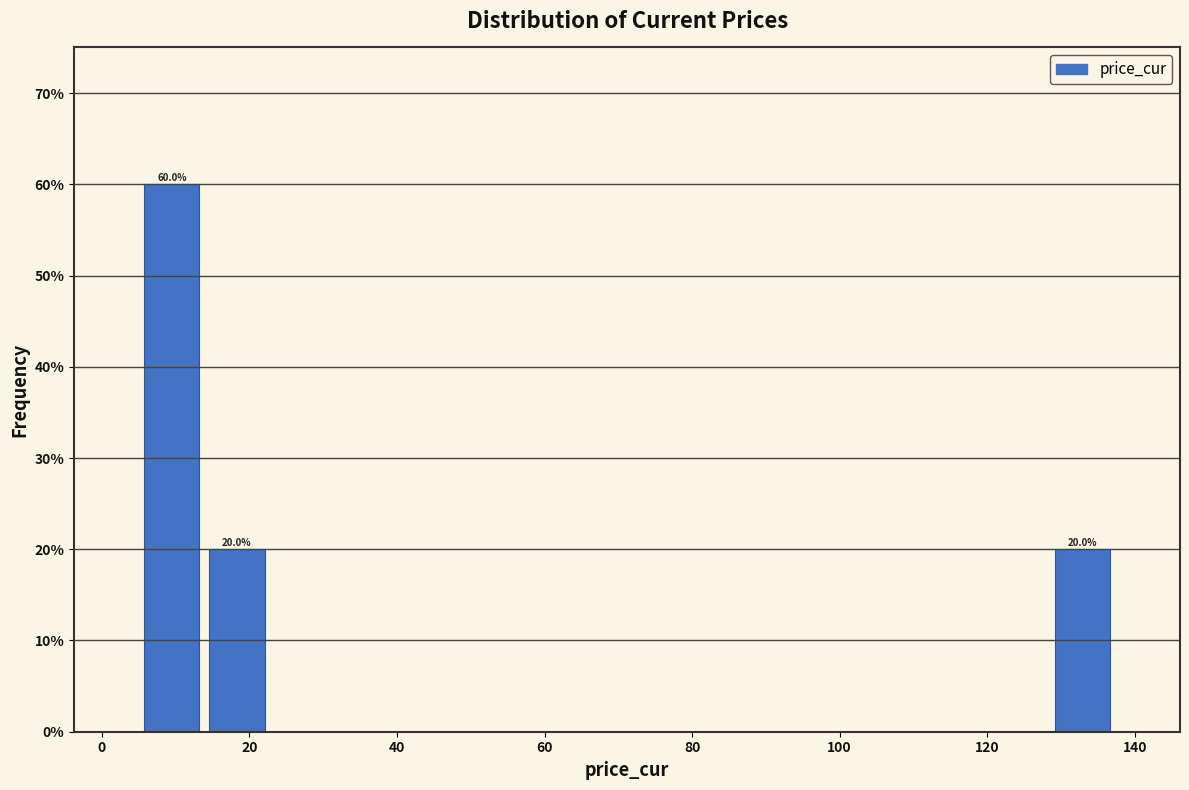

Over which range of the x-axis is the bar tallest?

6 to 14